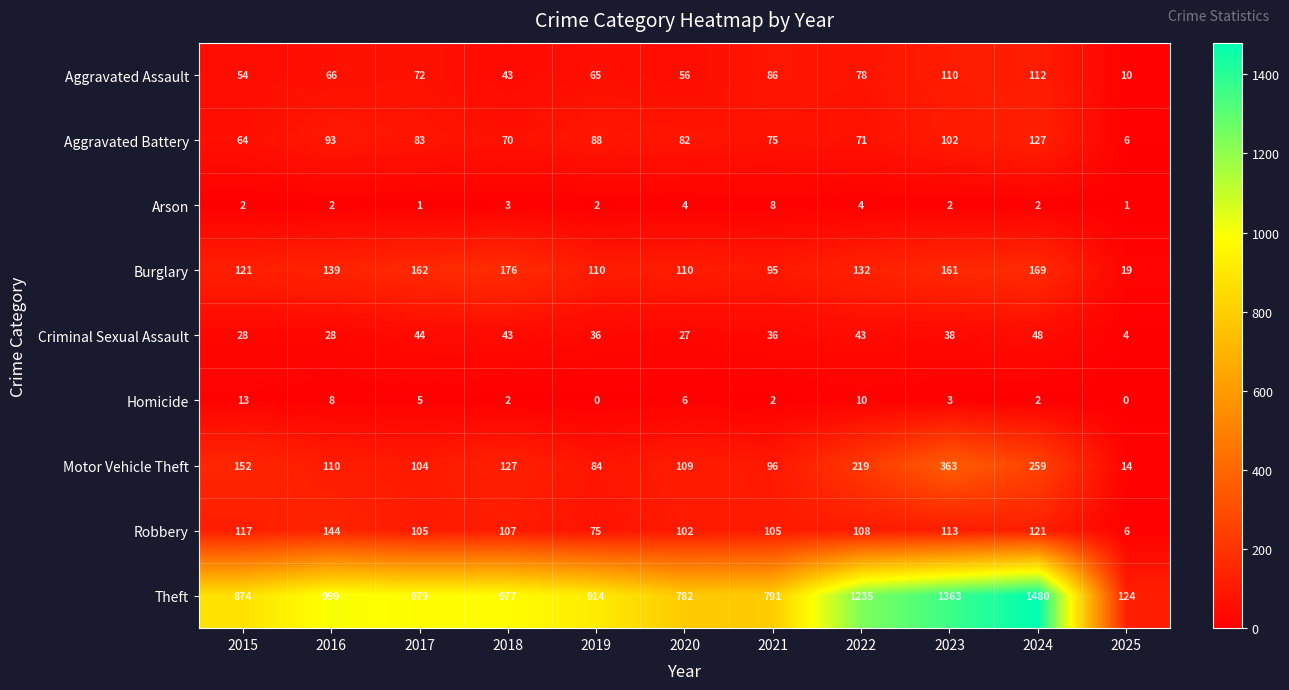

How many categories are shown in the chart?

11